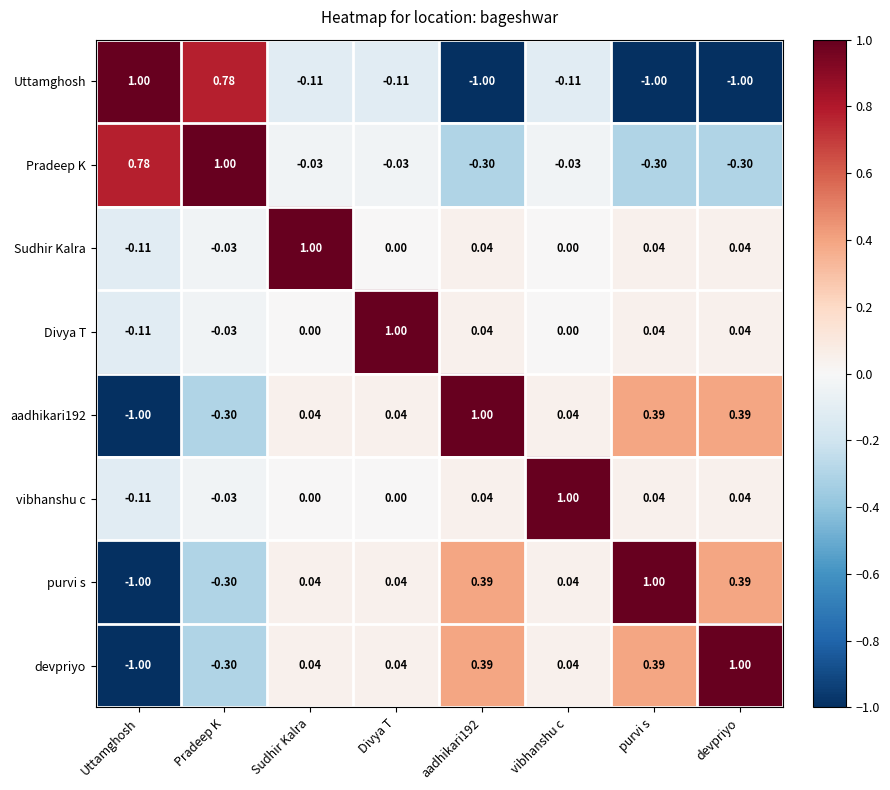

Count the number of categories in the chart.

8